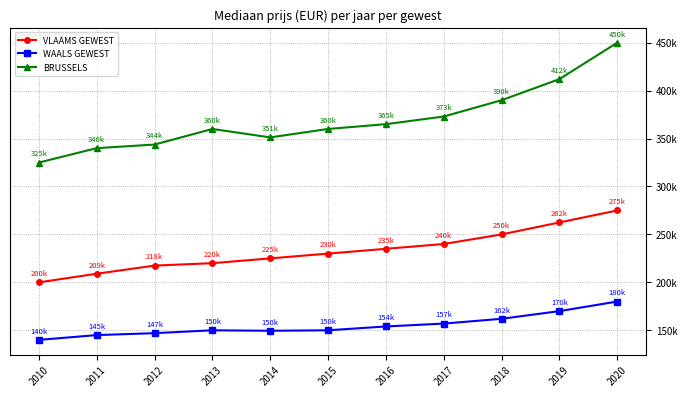

What is the smallest value displayed?

140000